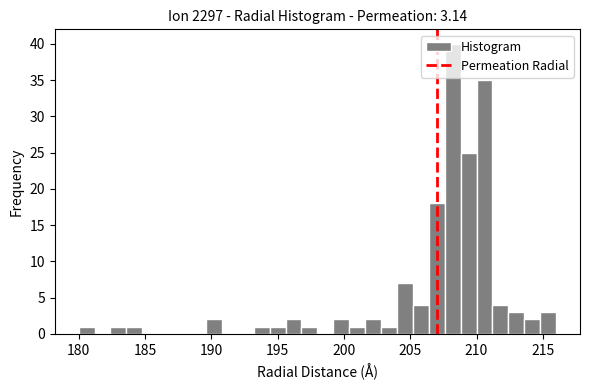

Around what value on the x-axis is the tallest bar? Give the approximate position of its centre, as read against the axis.

208.0